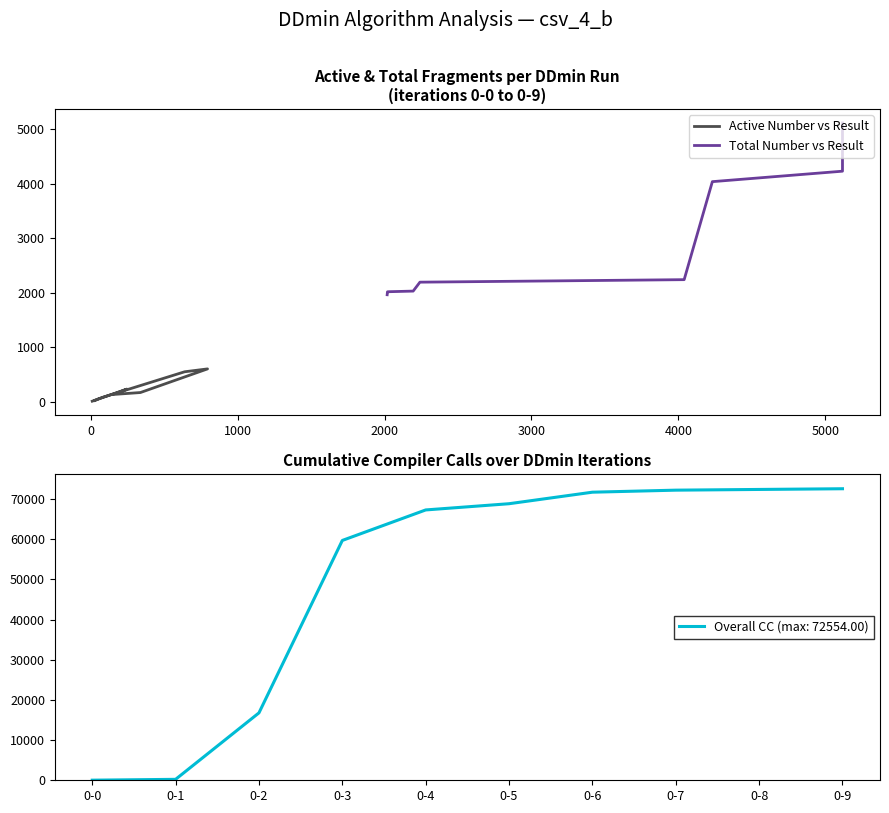

How many data points in Active Number vs Result are above 134?

4